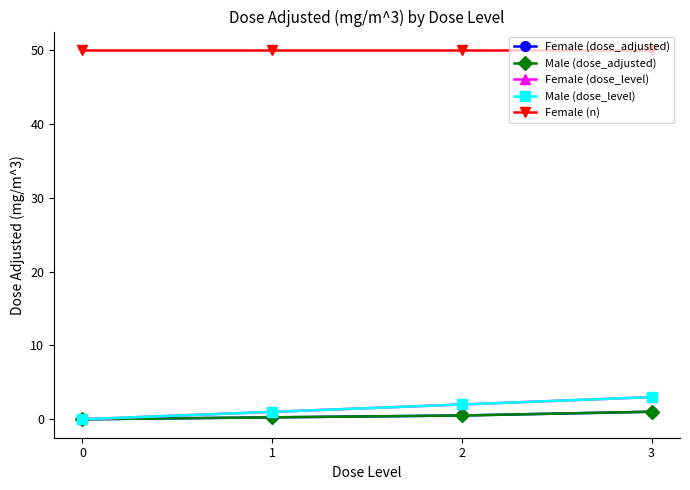

Reading right to left, what are all the values shown in this chart?

Female (dose_adjusted): 1.0	0.5	0.3	0.0
Male (dose_adjusted): 1.0	0.5	0.3	0.0
Female (dose_level): 3.0	2.0	1.0	0.0
Male (dose_level): 3.0	2.0	1.0	0.0
Female (n): 50.0	50.0	50.0	50.0